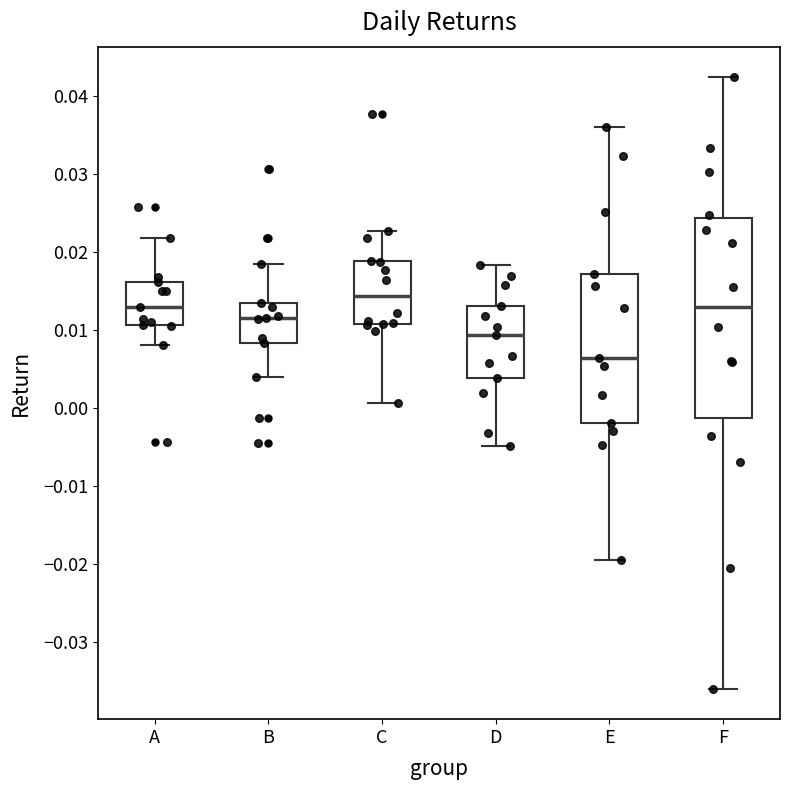

Where does the median line of the box for B sit on the y-axis? The values are not printed on the chart, so give them approximately, as read against the axis.

0.011